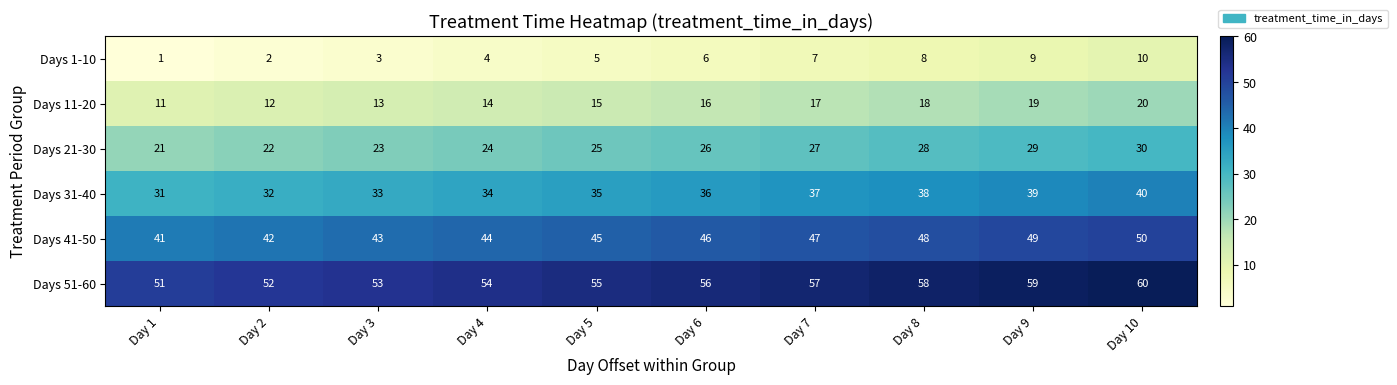

At which category is the sum across all series the highest?

Day 10